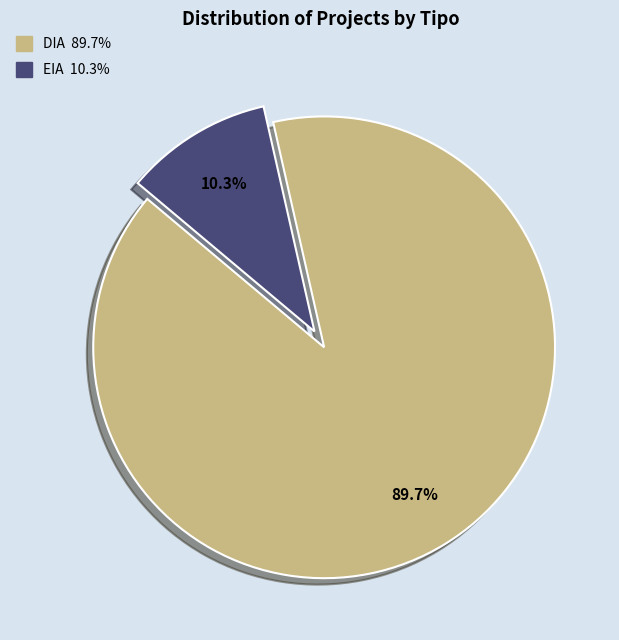

True or false: EIA accounts for 23% of the total.

False